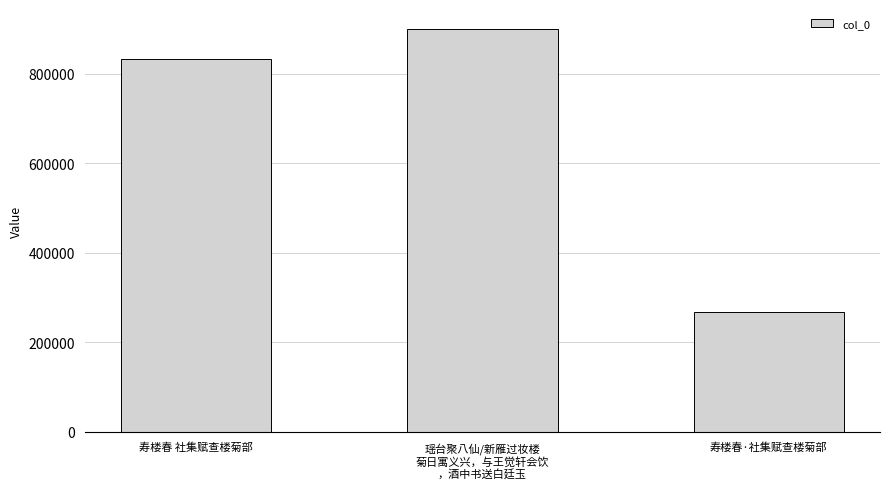

What is the value of the 1st bar from the left?

833052